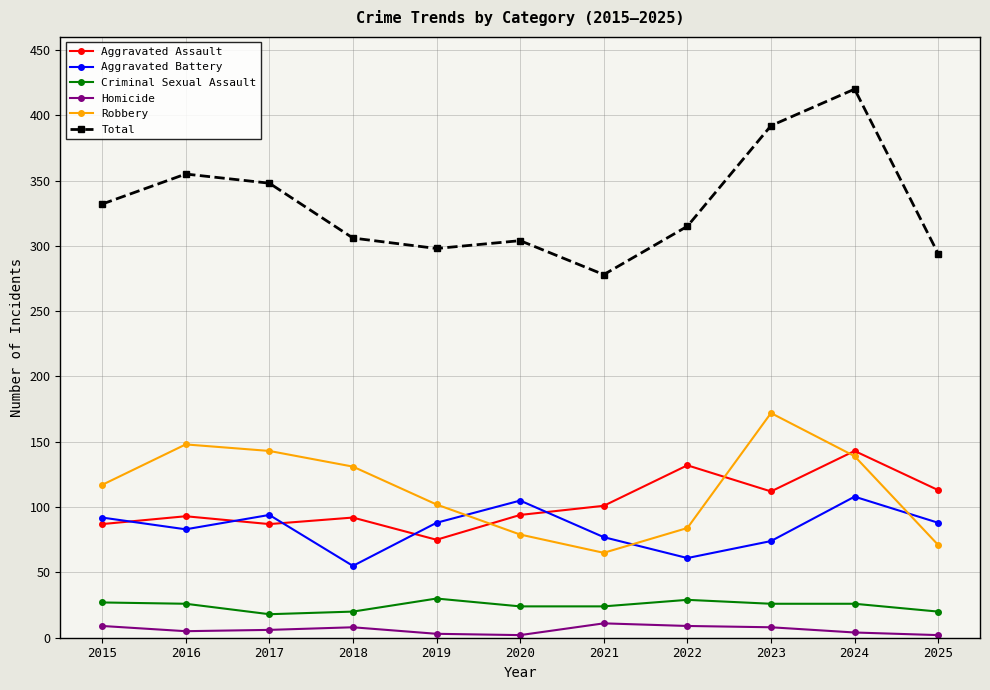

How many interior local peaks does the Total series have?

3